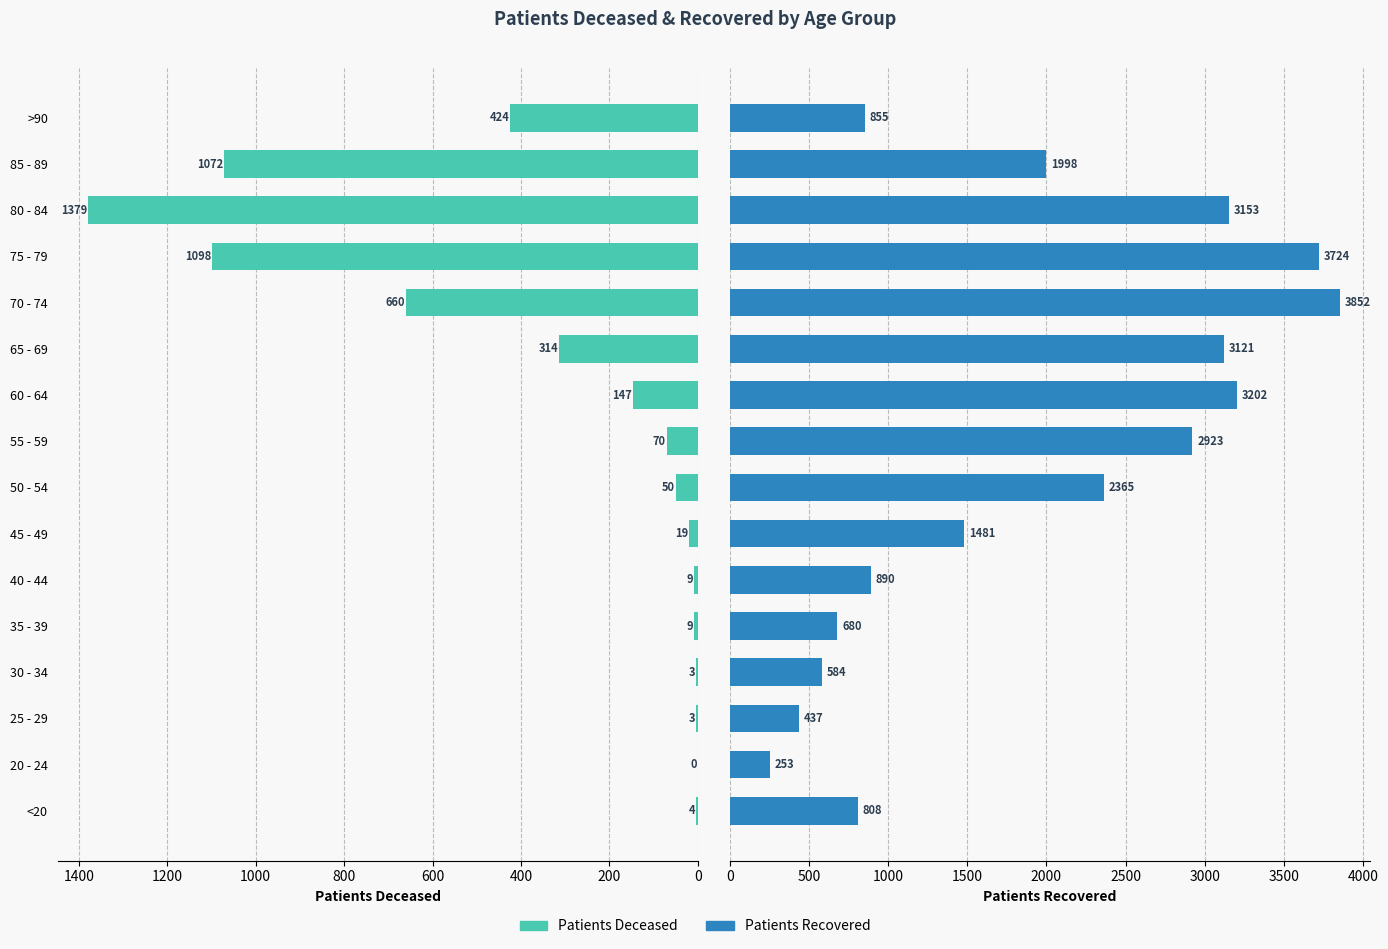

What position from the right is 35 - 39?

12